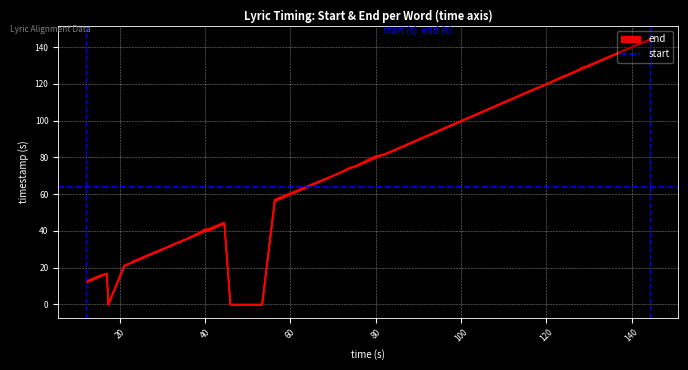

What is the difference between the maximum and minimum values in the end series?

144.4